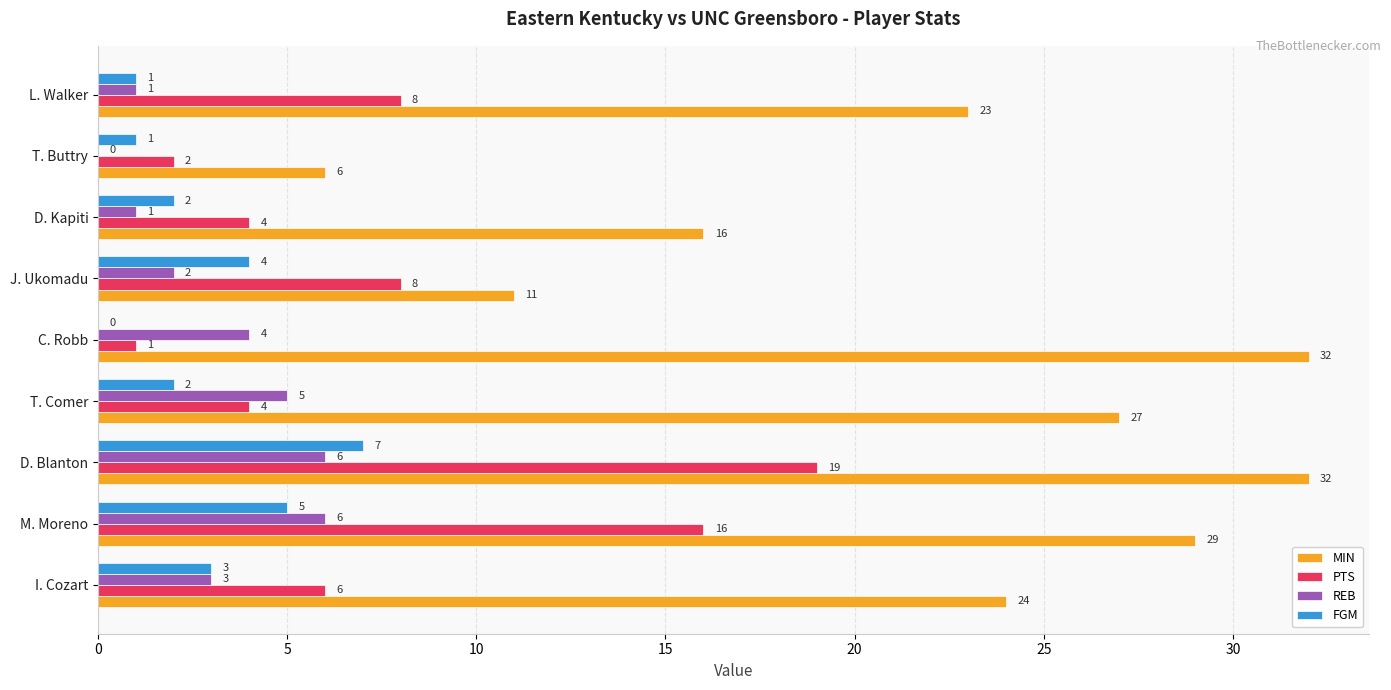

How many distinct data groups are displayed?

4